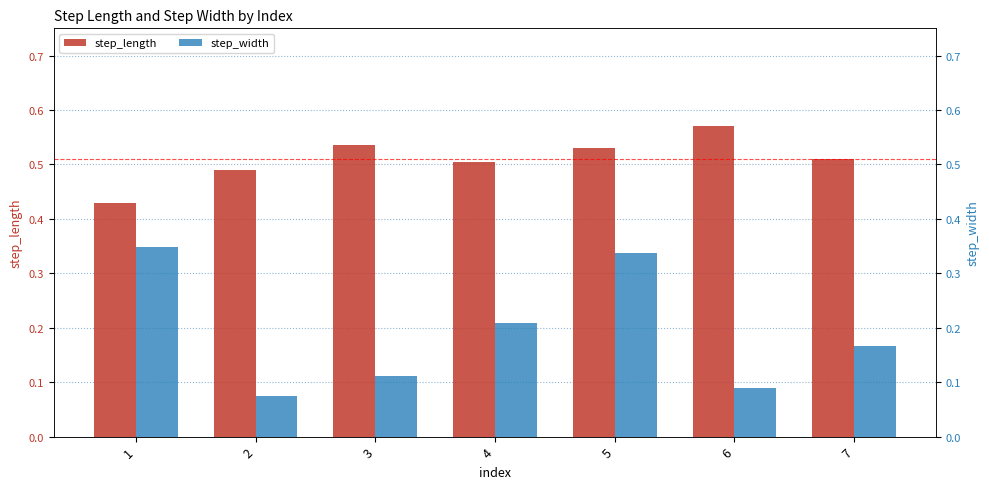

What is the sum of the step_width values at 1 and 6?

0.4